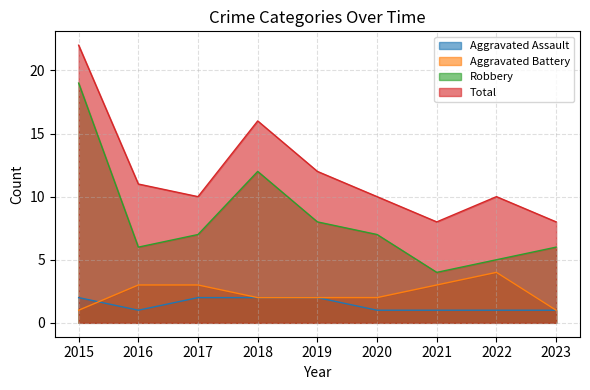

List the series in order of their peak value, lowest first.

Aggravated Assault, Aggravated Battery, Robbery, Total